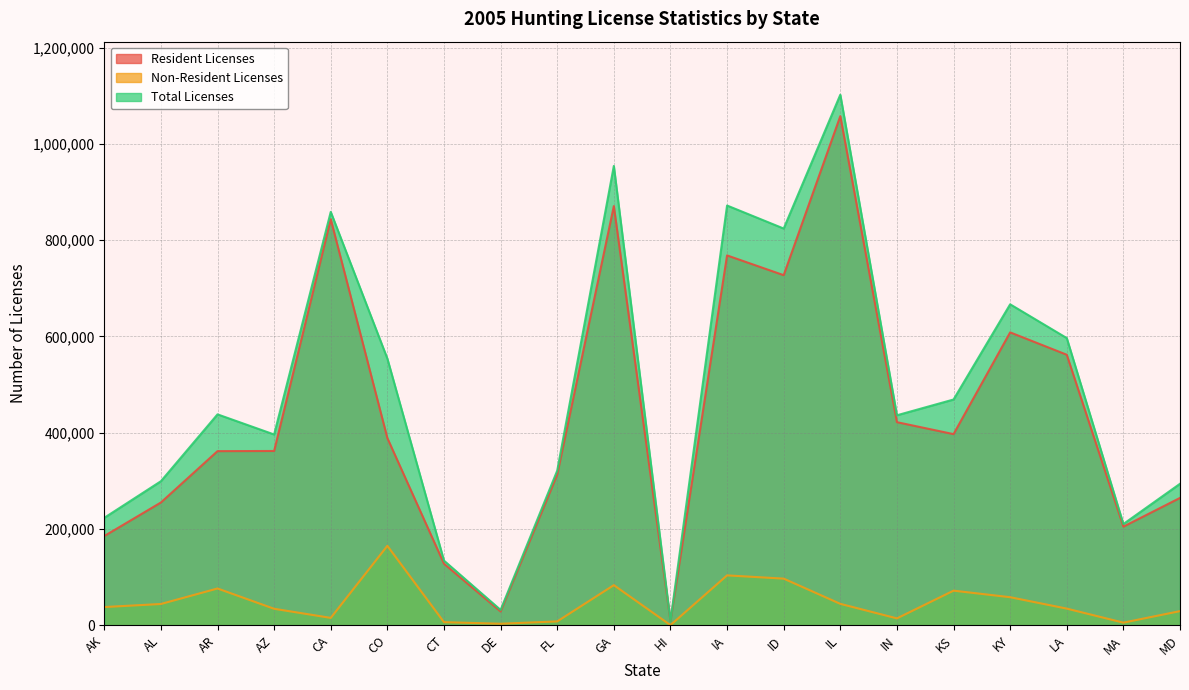

Which has a higher value, KS or AK?

KS